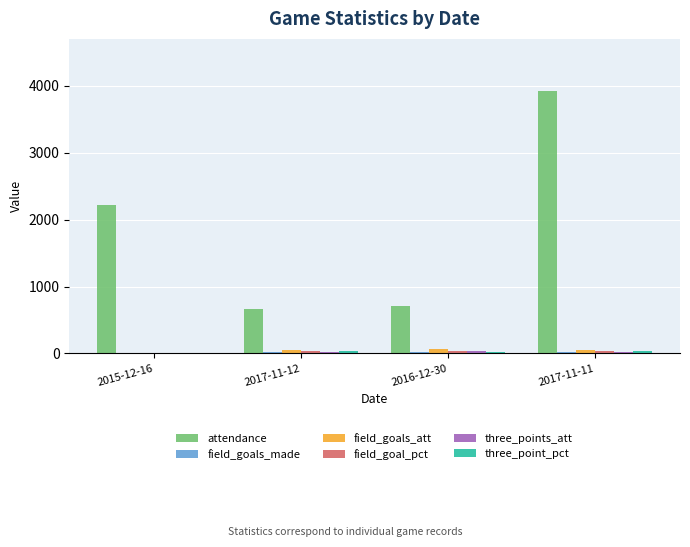

The attendance series shows 2217.0 at 2015-12-16. True or false?

True